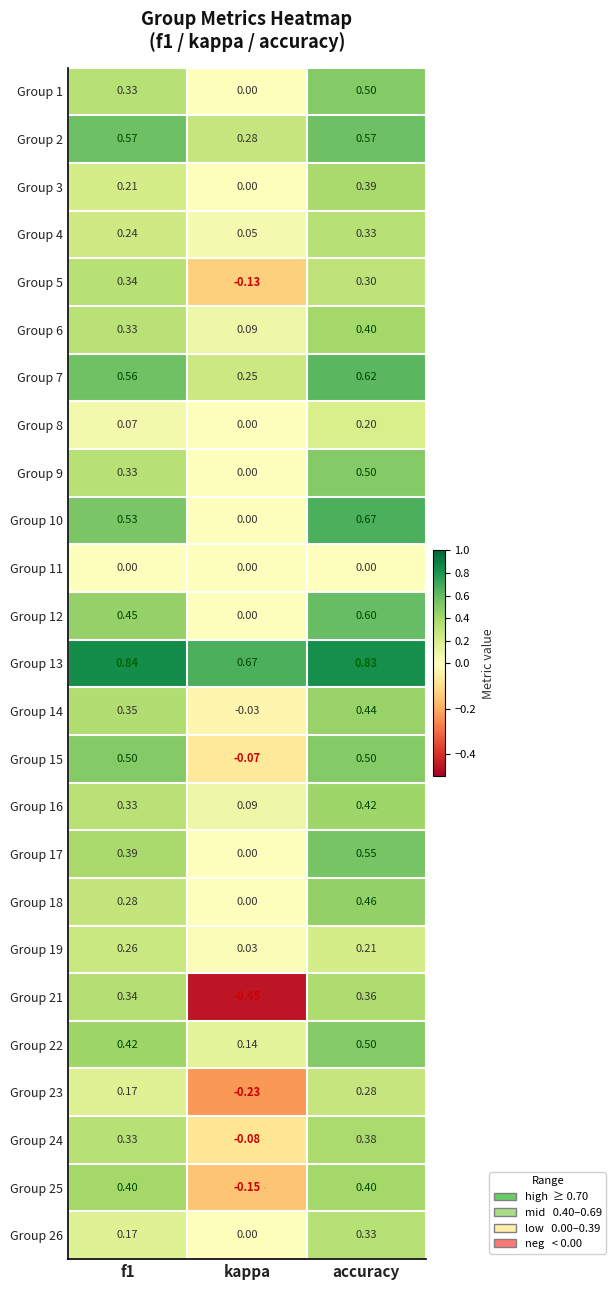

At how many categories does at least one series exceed 0?

3